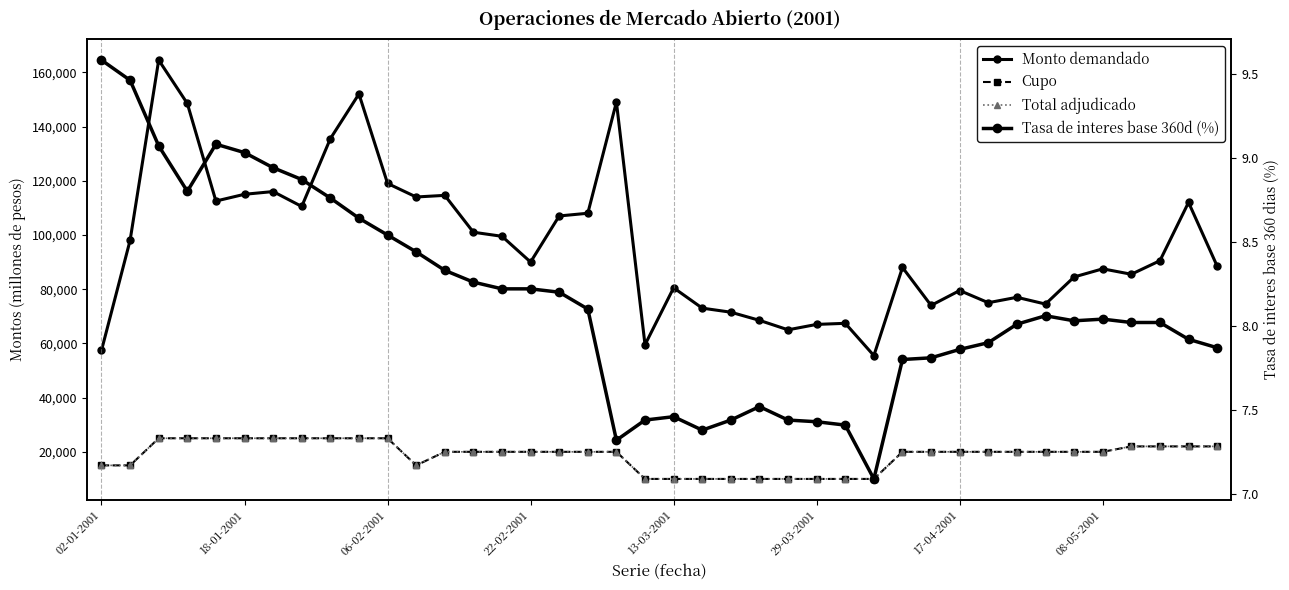

Read the Total adjudicado value at 13-03-2001.

25000.0